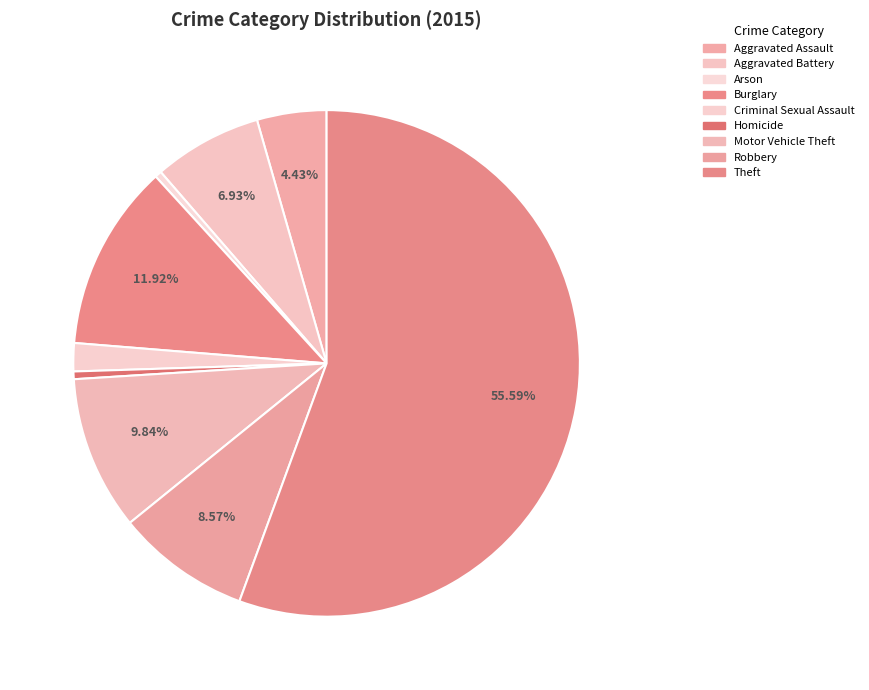

Count the number of slices in the pie.

9